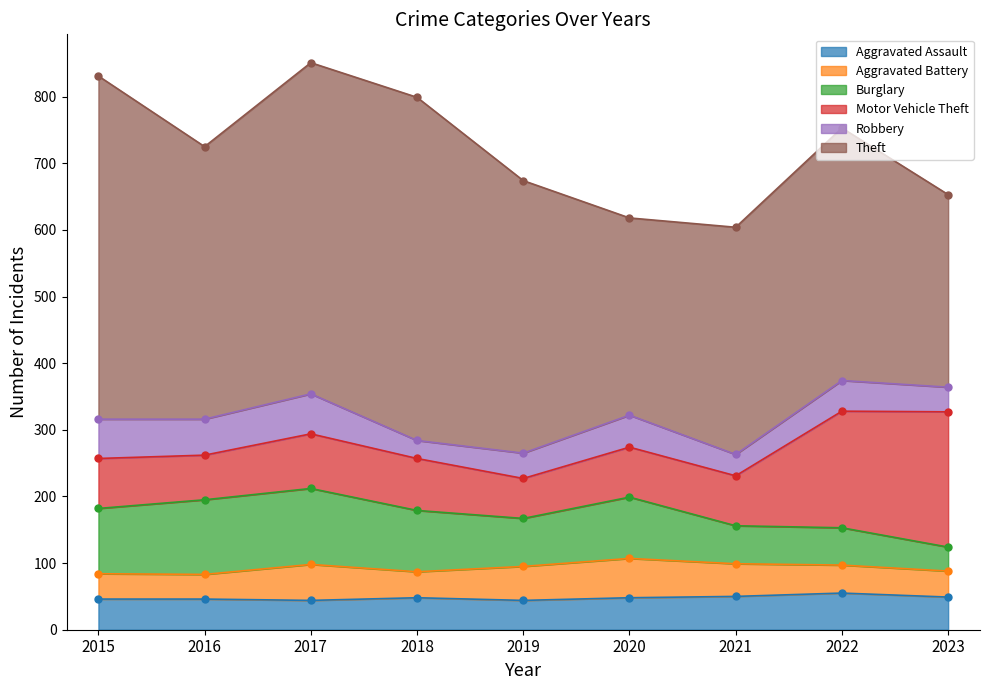

Which series has the widest spread of values?

Theft